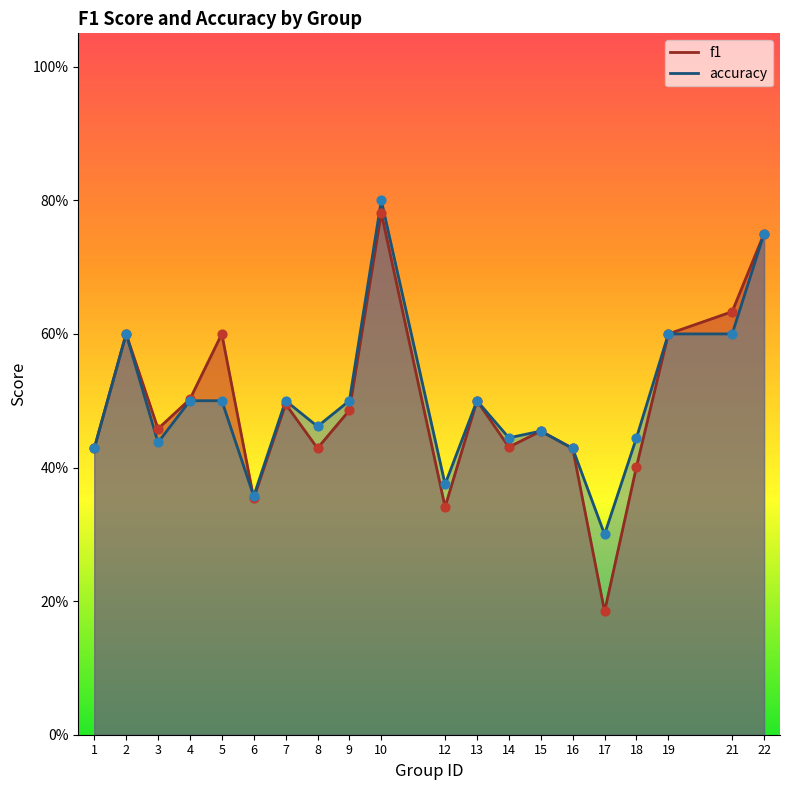

Which series reaches the minimum Y coordinate?

f1